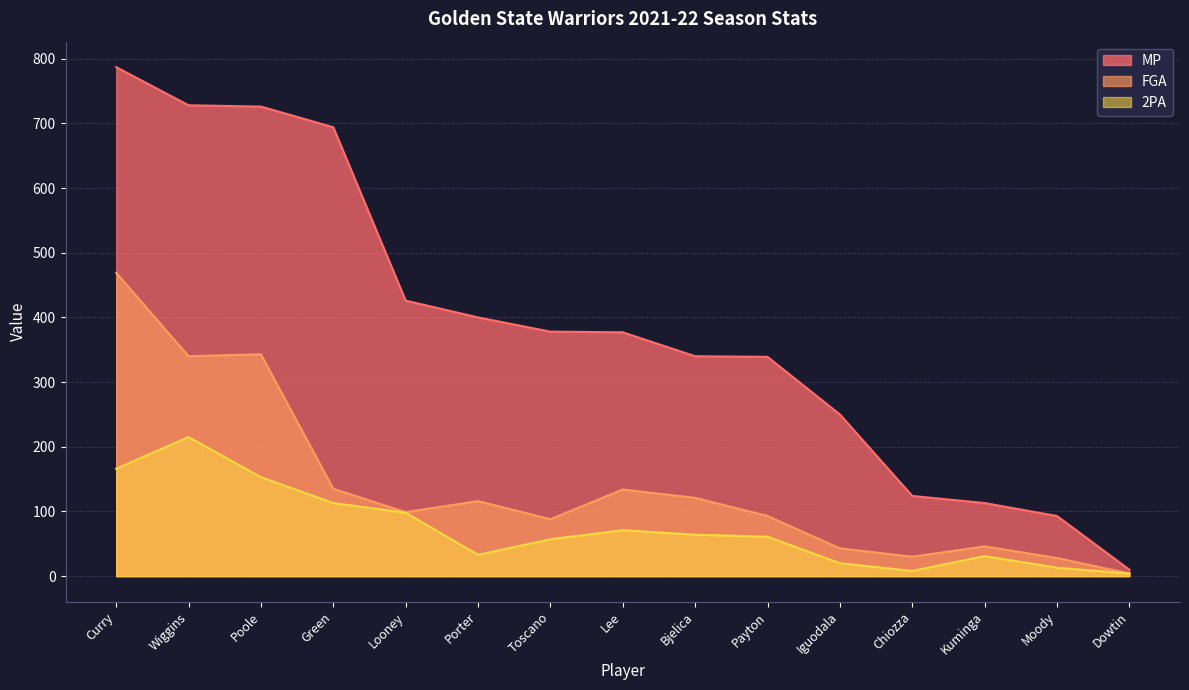

Does the chart display data point markers on the line(s)?

No